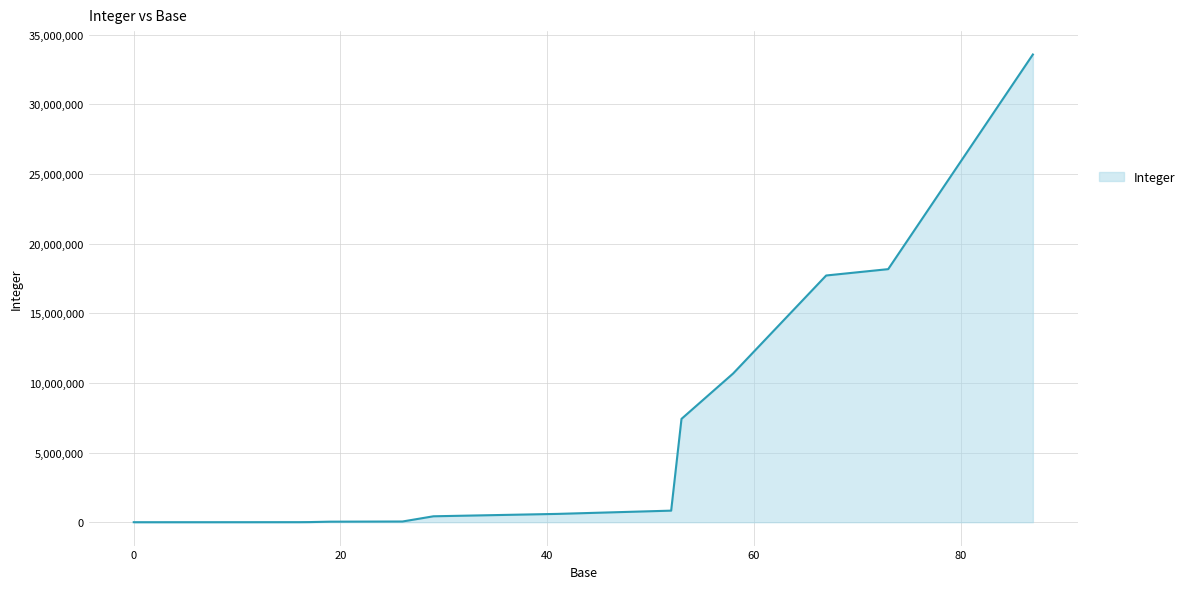

How many lines are shown in the chart?

1